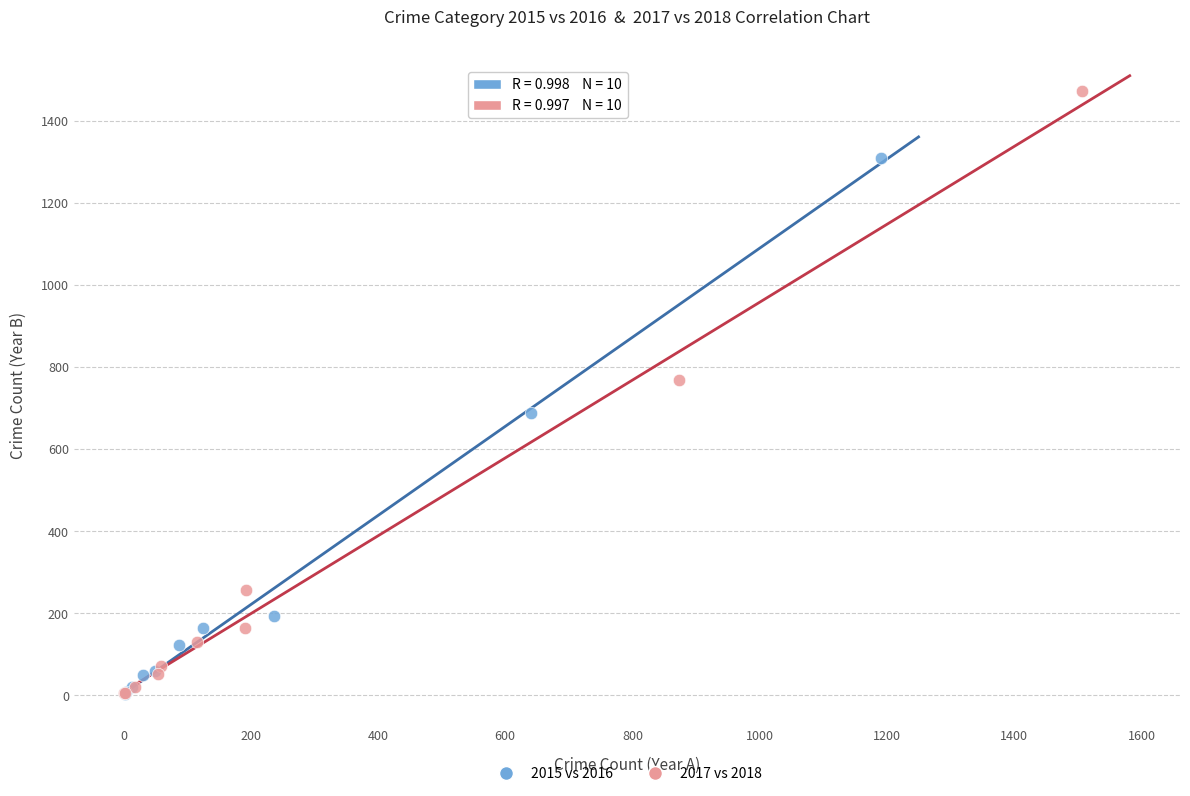

Which series reaches the maximum Y coordinate?

2017 vs 2018